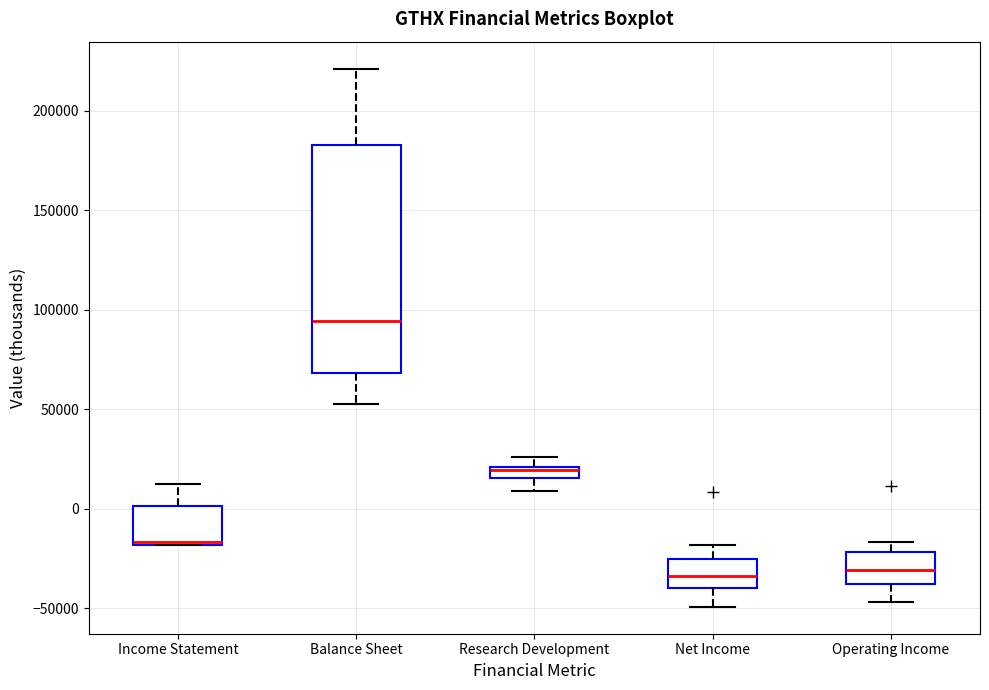

Where is the upper edge of the box for Income Statement on the y-axis? The values are not printed on the chart, so give them approximately, as read against the axis.

0